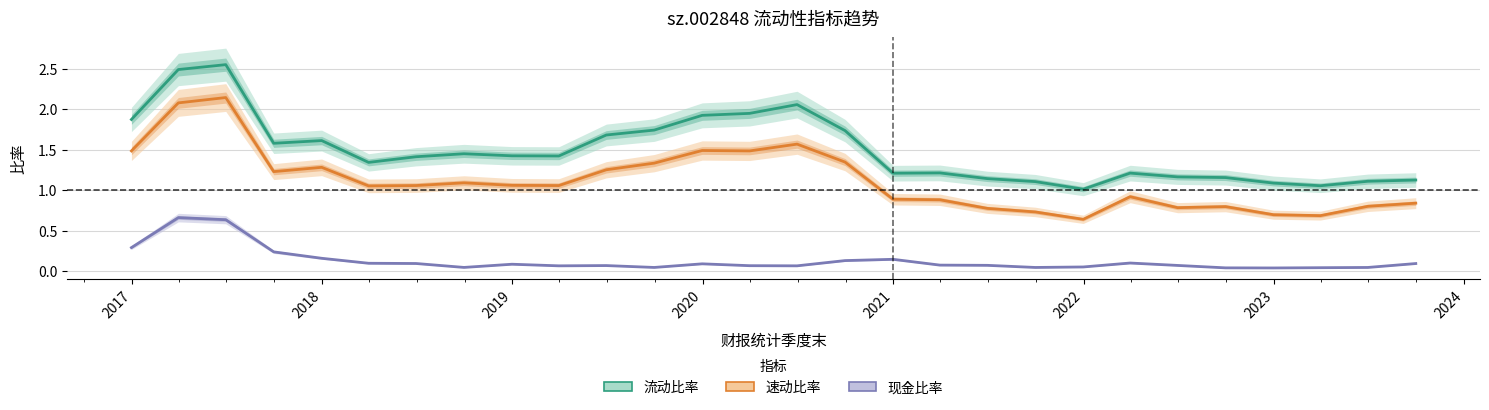

True or false: 现金比率 and 流动比率 cross at least once.

False